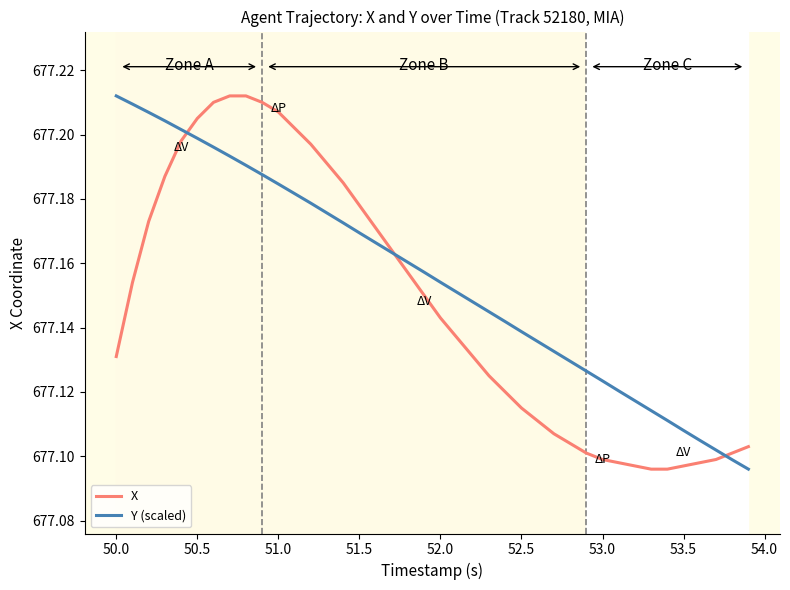

Which series has the largest total across all categories?

Y (scaled)